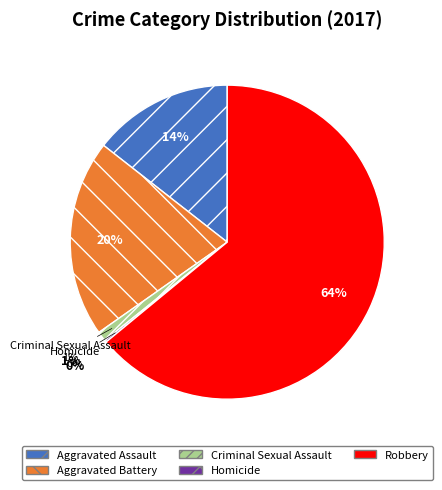

True or false: Robbery accounts for 64% of the total.

True